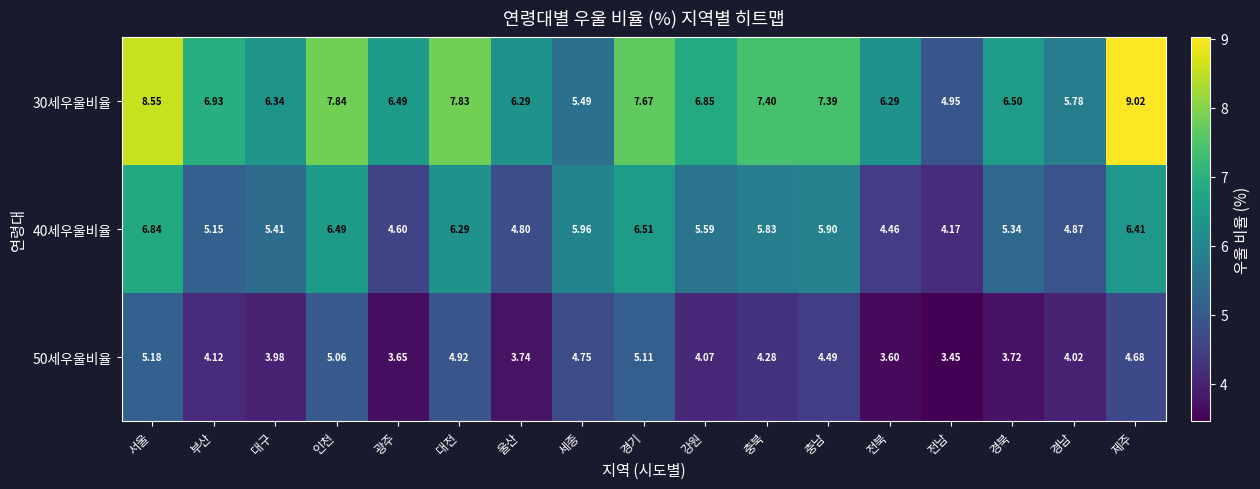

Rank the series by their maximum value, from highest to lowest.

30세우울비율, 40세우울비율, 50세우울비율